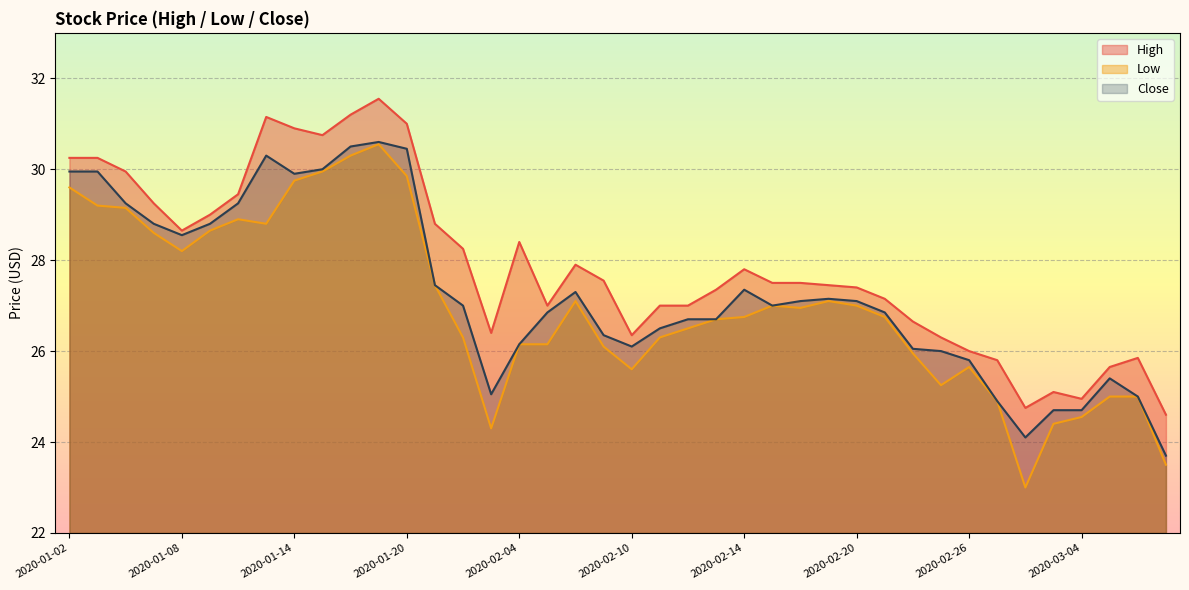

Is it true that Low equals 27.0 at 2020-02-20?

True